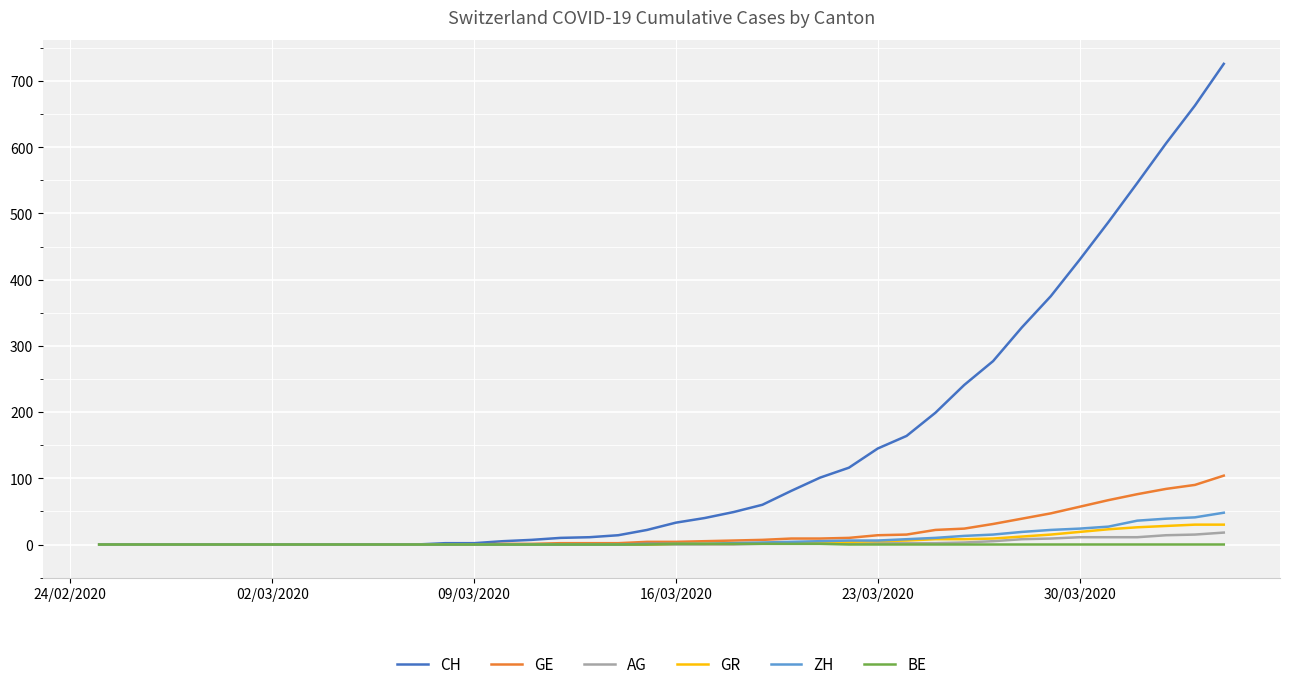

Which series has the largest range (max minus min)?

CH